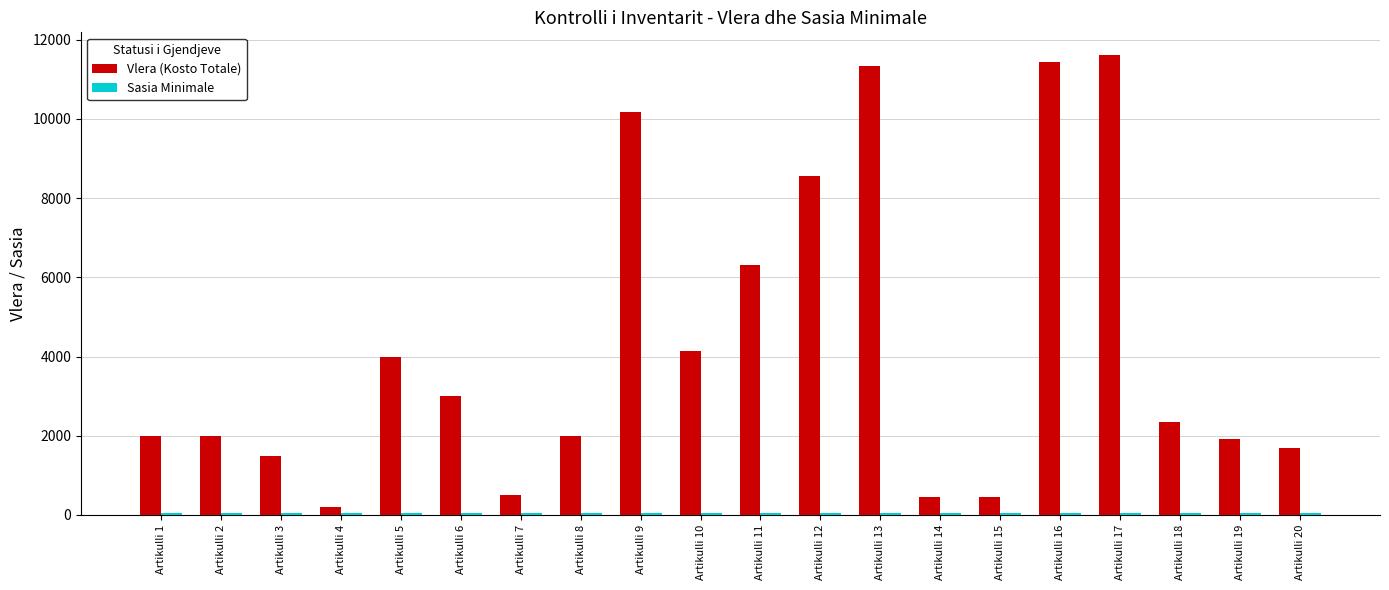

The Vlera (Kosto Totale) series shows 11328.6 at Artikulli 13. True or false?

True